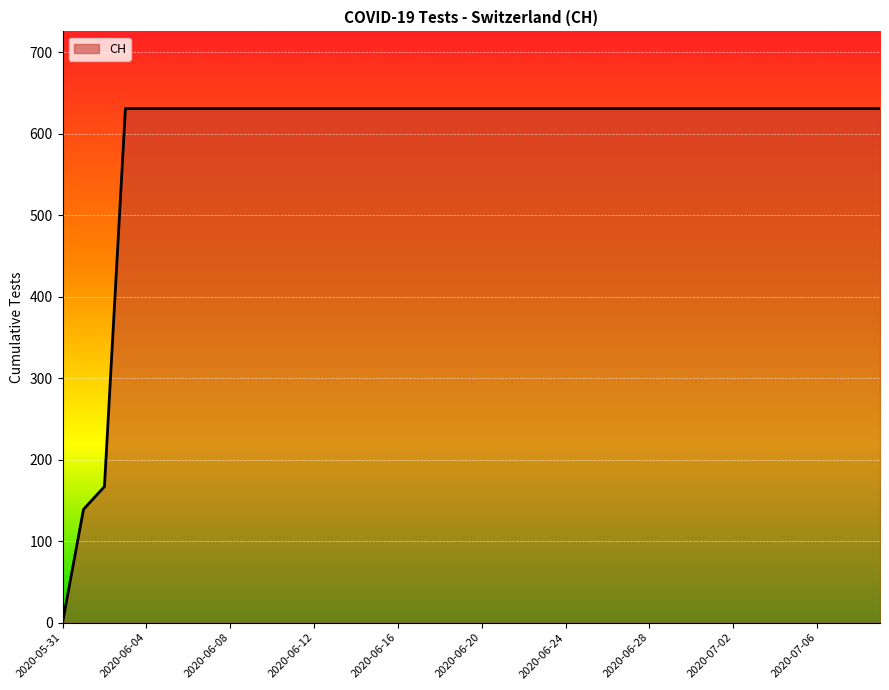

How many values are below 631?

3